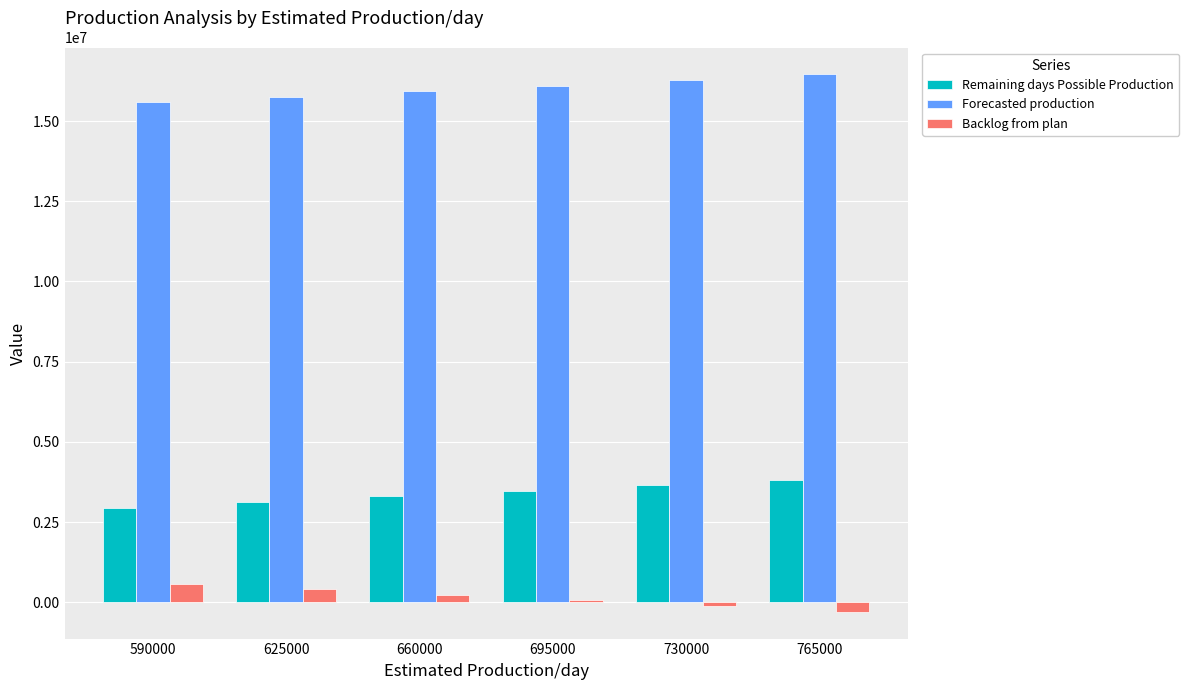

Reading left to right, transcribe all the data shown in this chart.

Remaining days Possible Production: 2950000	3125000	3300000	3475000	3650000	3825000
Forecasted production: 15580282	15755282	15930282	16105282	16280282	16455282
Backlog from plan: 582300	407300	232300	57300	-117700	-292700